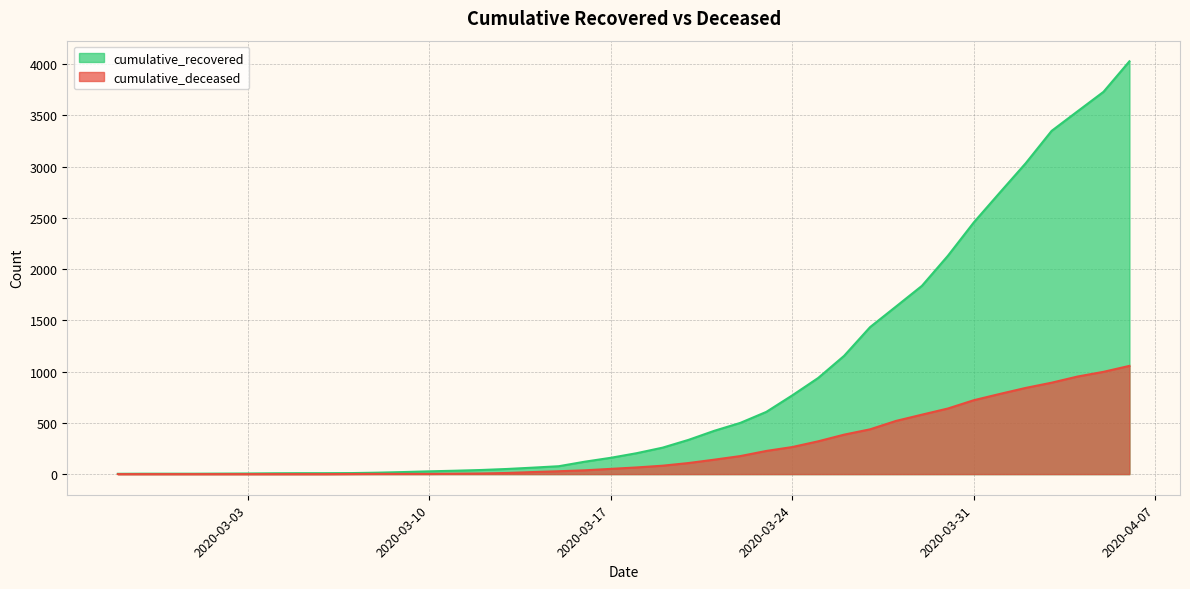

How many lines are shown in the chart?

2